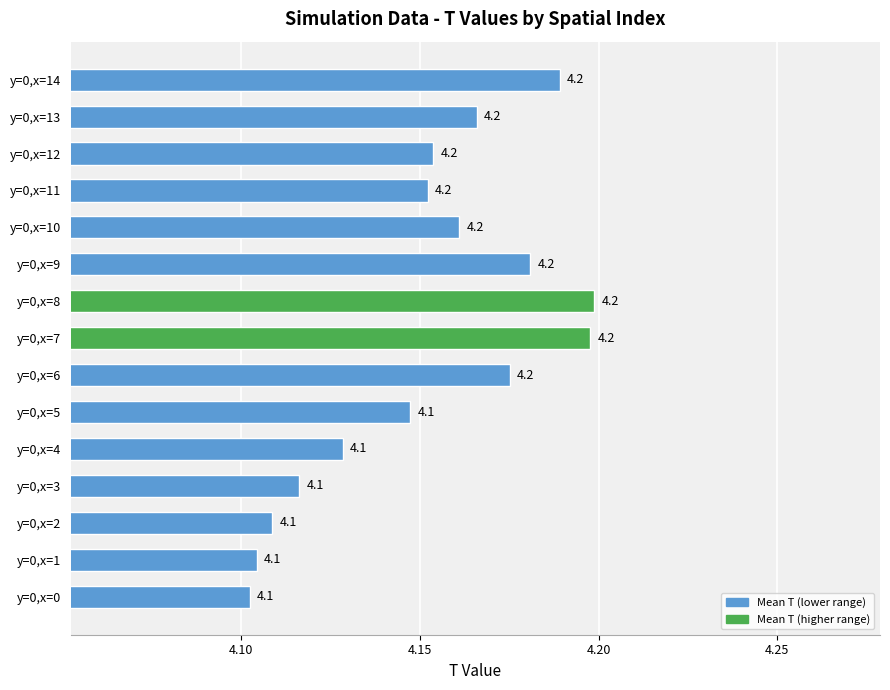

Which has a higher value, y=0,x=4 or y=0,x=11?

y=0,x=11